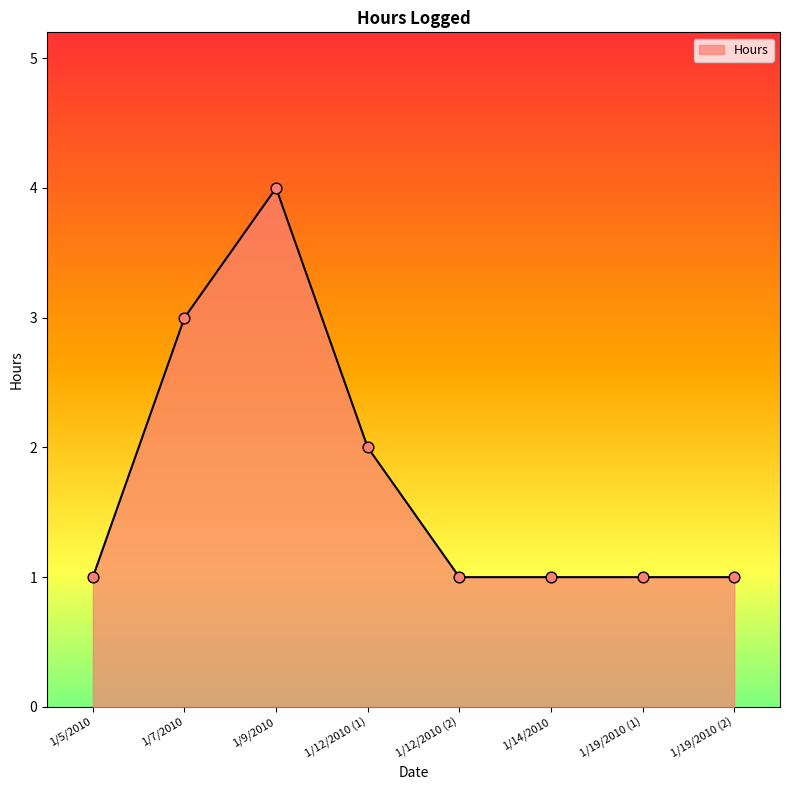

Between 1/19/2010 (1) and 1/12/2010 (1), which is larger?

1/12/2010 (1)